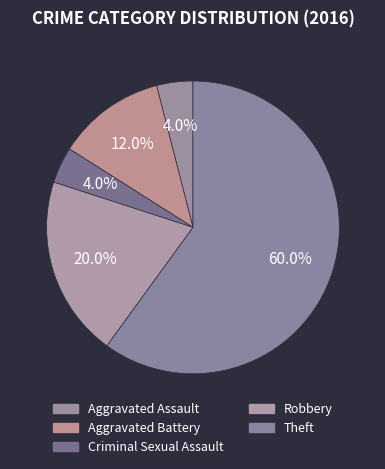

The Robbery slice represents 20% of the pie. True or false?

True